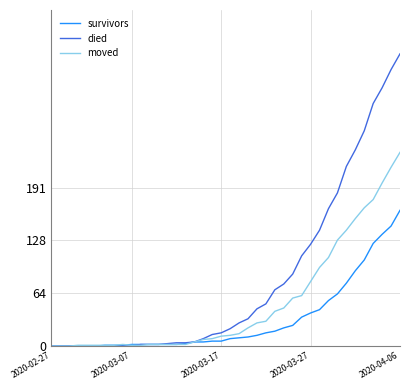

How many distinct data groups are displayed?

3